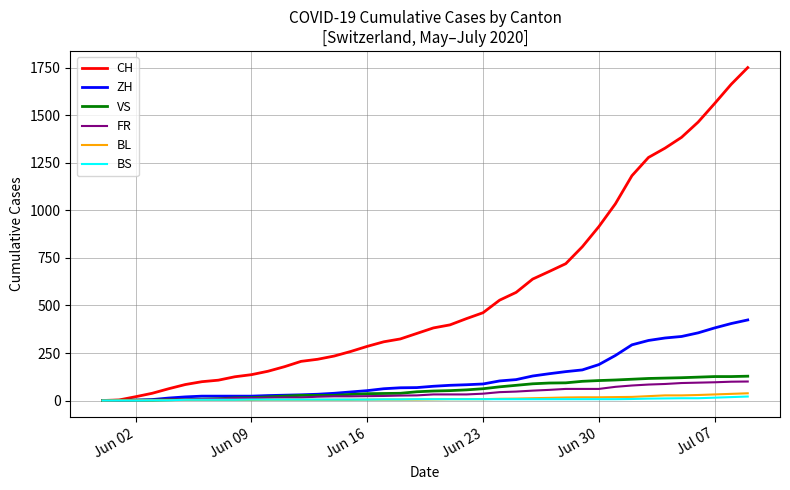

Which series has the largest total across all categories?

CH